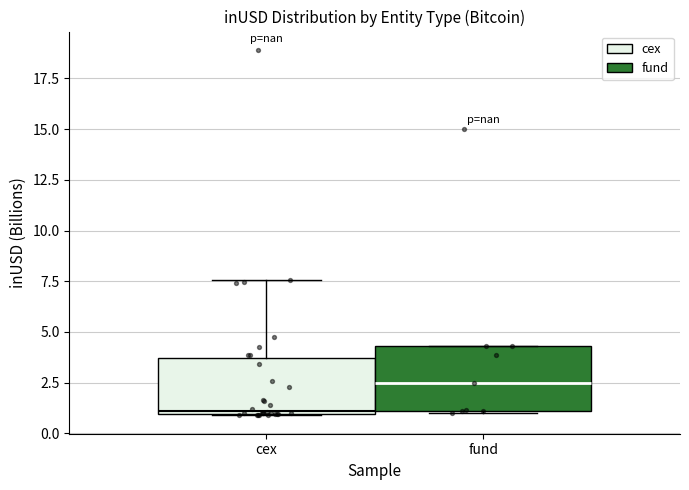

Which box has the lowest median line?

cex